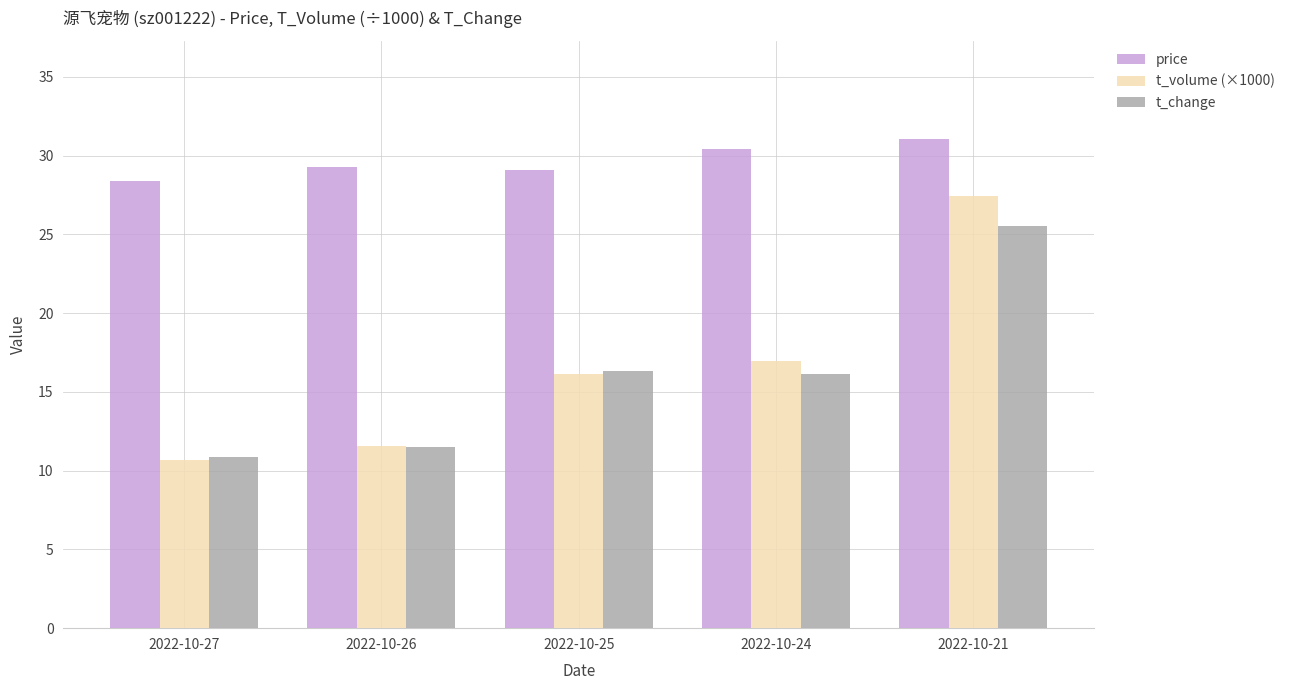

Reading left to right, list all the values displayed in this chart.

price: 2022-10-27=28.4	2022-10-26=29.3	2022-10-25=29.1	2022-10-24=30.4	2022-10-21=31.1
t_volume (×1000): 2022-10-27=10.7	2022-10-26=11.6	2022-10-25=16.1	2022-10-24=17.0	2022-10-21=27.4
t_change: 2022-10-27=10.9	2022-10-26=11.5	2022-10-25=16.3	2022-10-24=16.1	2022-10-21=25.6